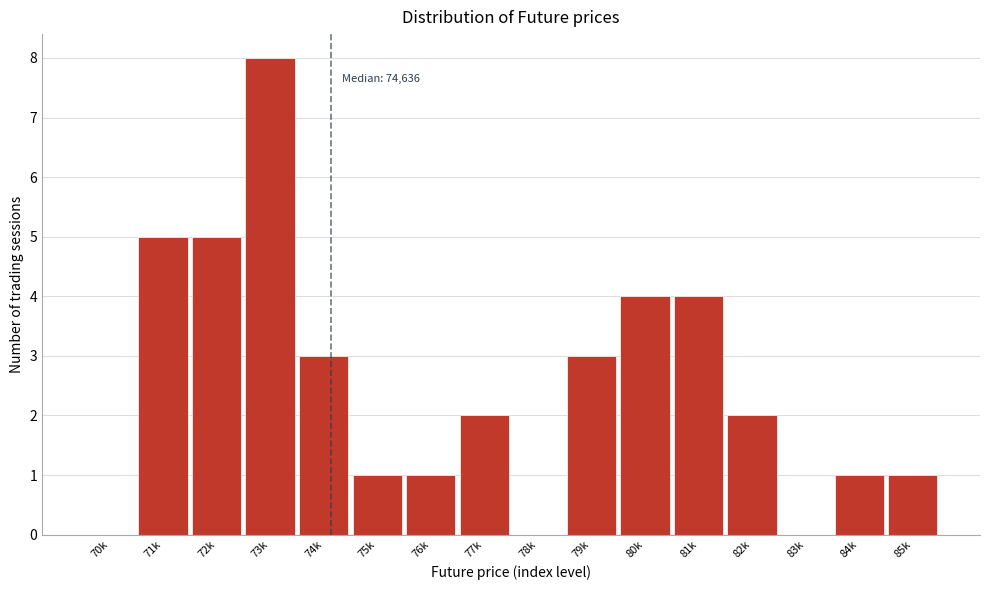

Reading right to left, list all the values displayed in this chart.

85k=1	84k=1	83k=0	82k=2	81k=4	80k=4	79k=3	78k=0	77k=2	76k=1	75k=1	74k=3	73k=8	72k=5	71k=5	70k=0